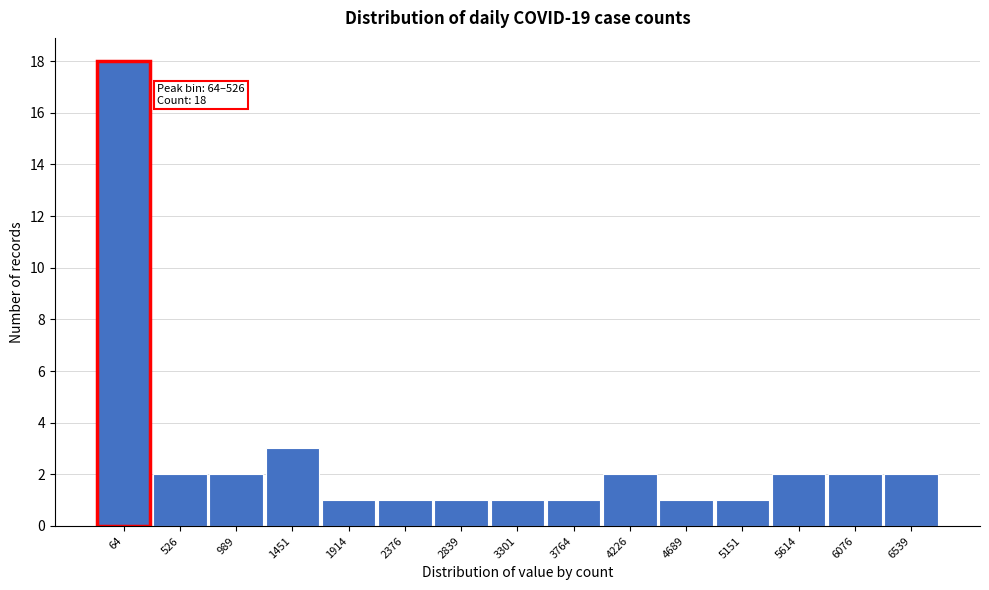

Reading left to right, what are all the values shown in this chart?

64=18	526=2	989=2	1451=3	1914=1	2376=1	2839=1	3301=1	3764=1	4226=2	4689=1	5151=1	5614=2	6076=2	6539=2